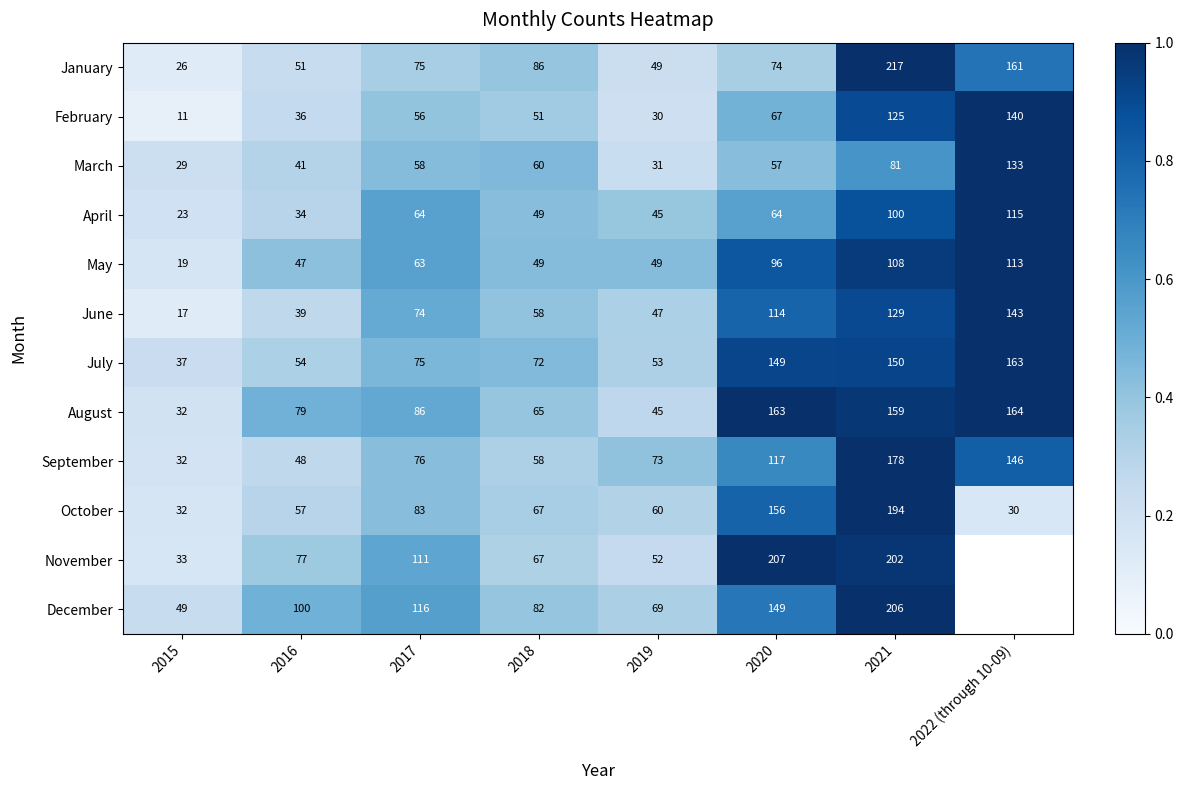

Between 2018 and 2019, which series saw the biggest shift?

January